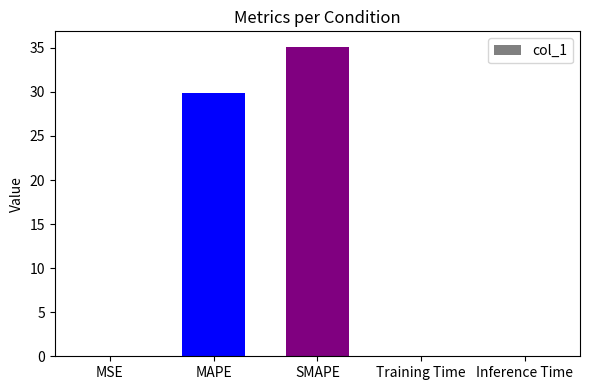

What is the maximum value shown in the chart?

35.1